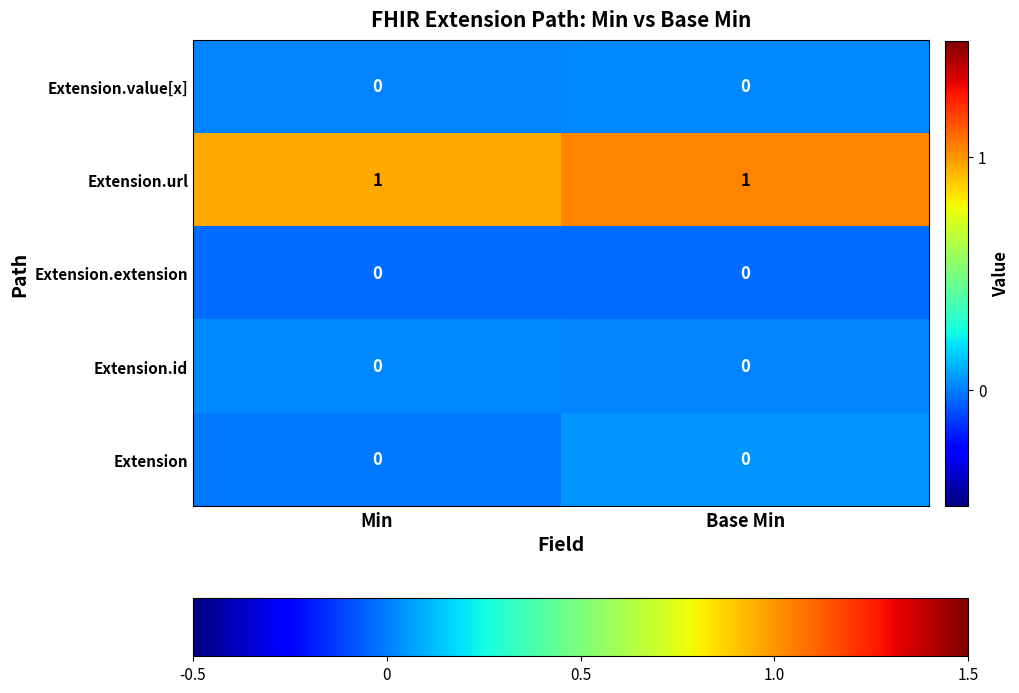

Reading left to right, list all the values displayed in this chart.

Extension.value[x]: 0	0
Extension.url: 1	1
Extension.extension: 0	0
Extension.id: 0	0
Extension: 0	0